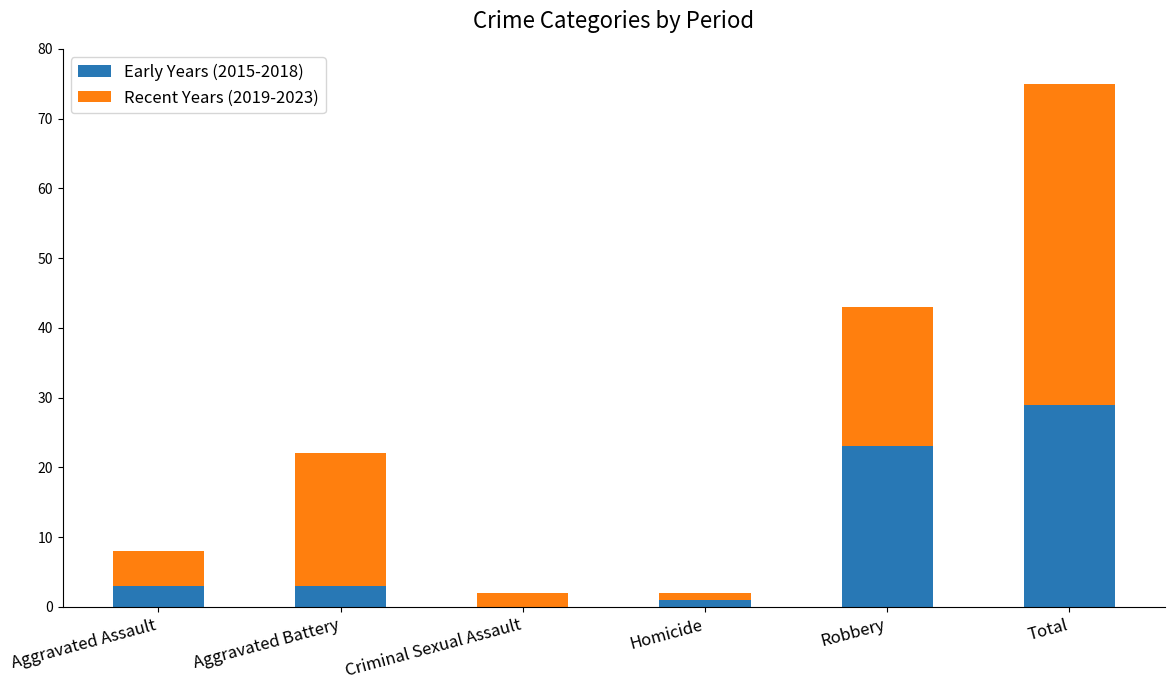

Count the number of categories in the chart.

6